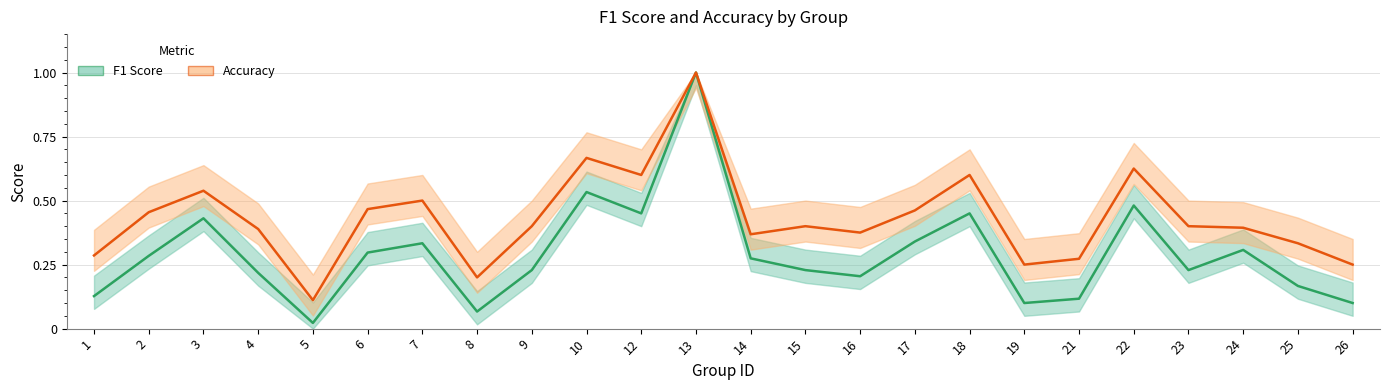

Which series has the widest spread of values?

F1 Score